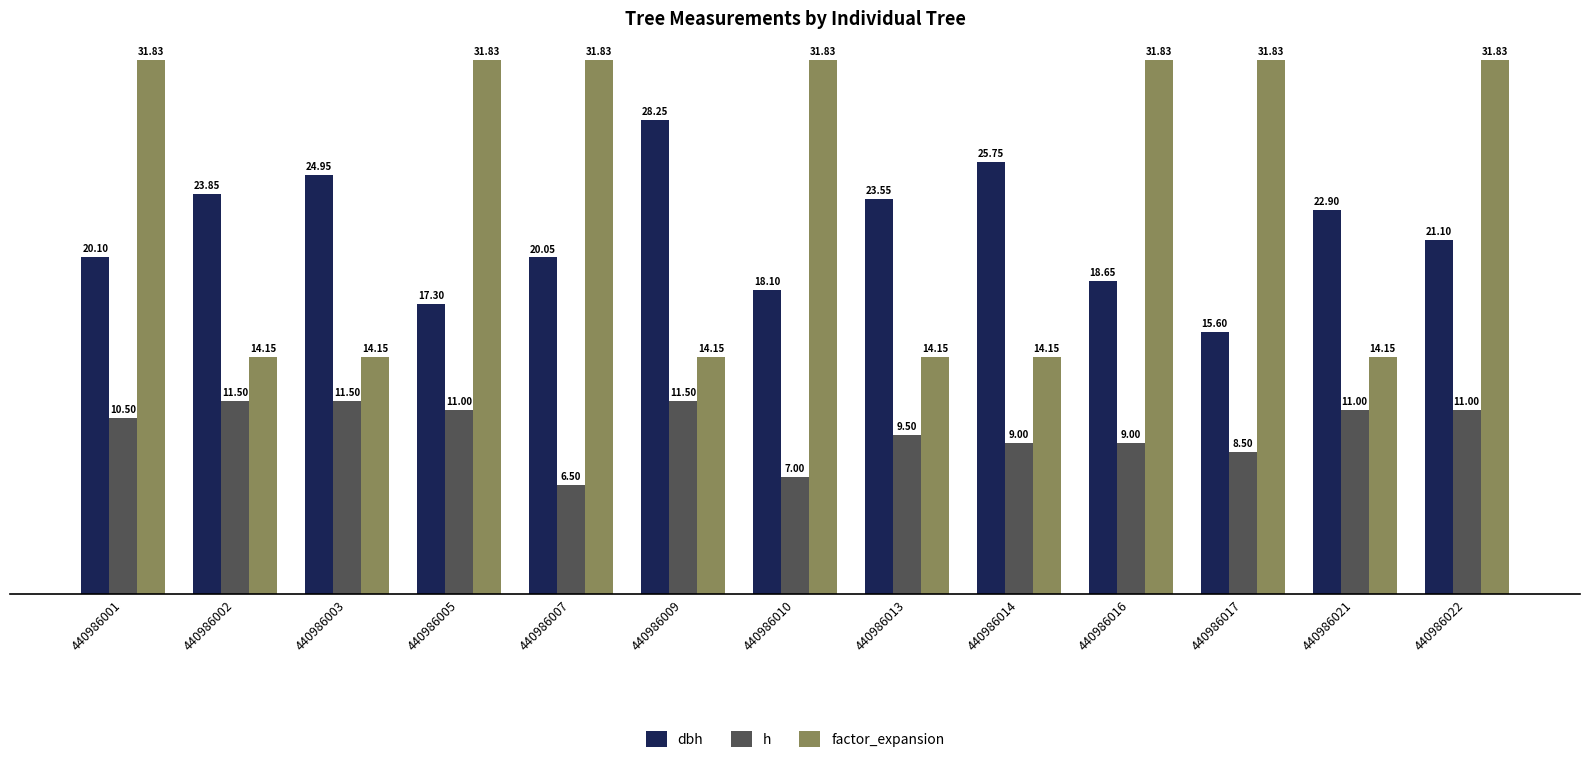

Is the value of h at 440986001 greater than the value of factor_expansion at 440986002?

No